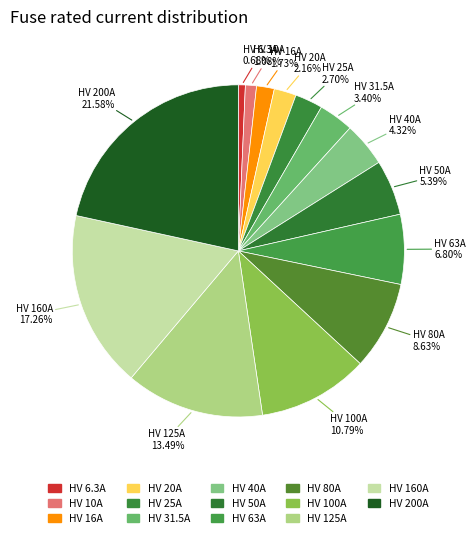

Which category has the biggest portion of the pie?

HV 200A